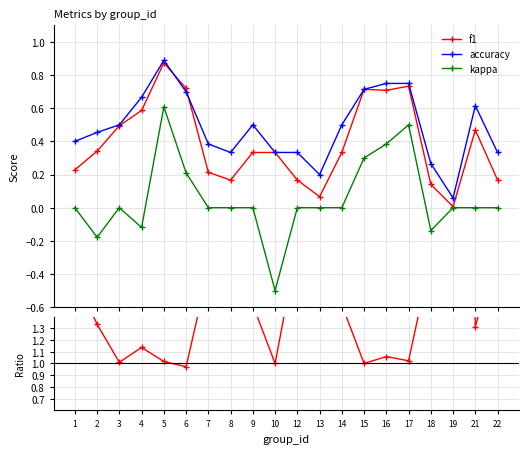

True or false: accuracy/f1 has a value of 1.6 at 4.

False